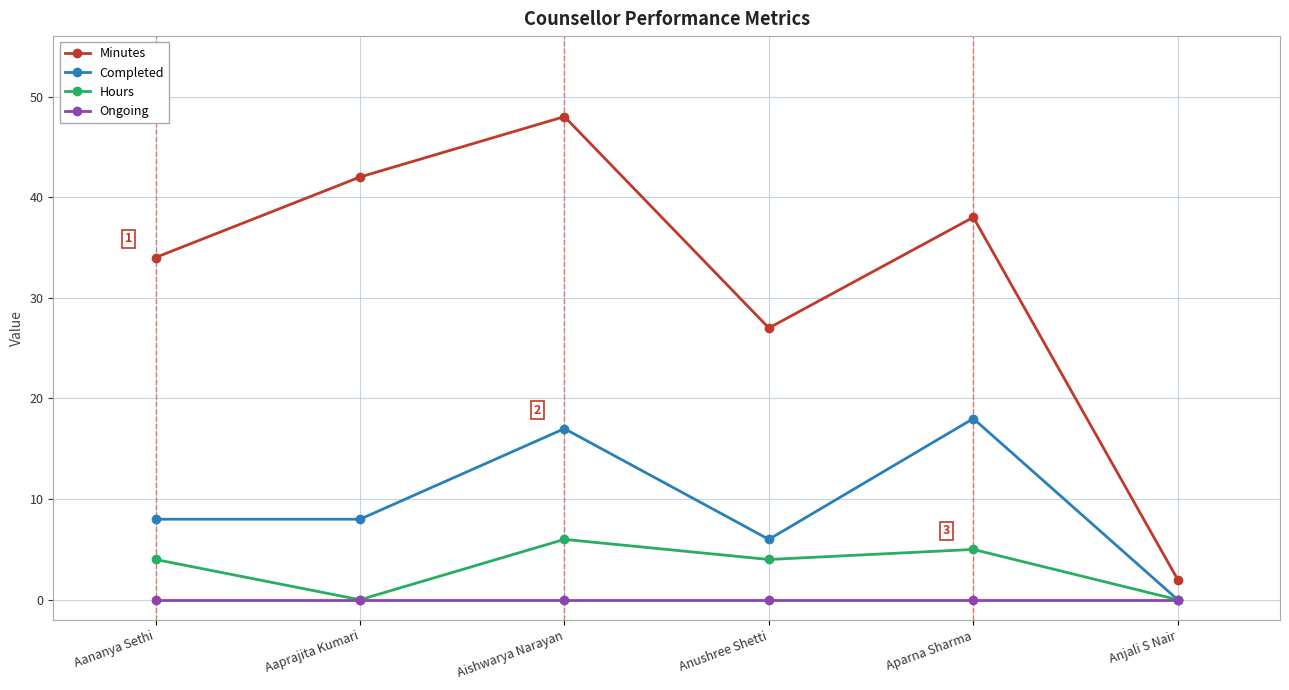

At how many categories does at least one series exceed 15?

5